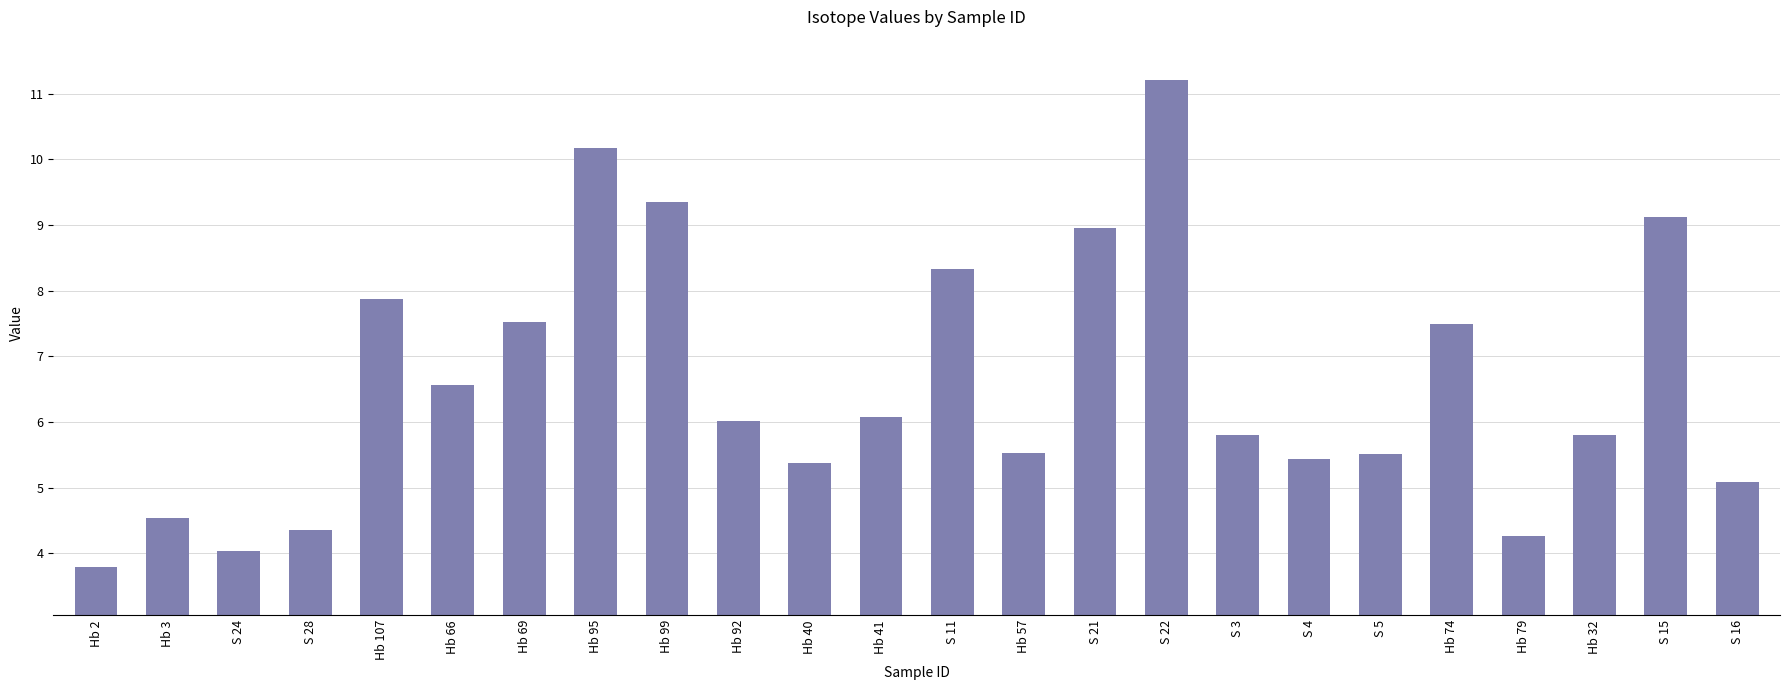

What is the maximum value shown in the chart?

11.2